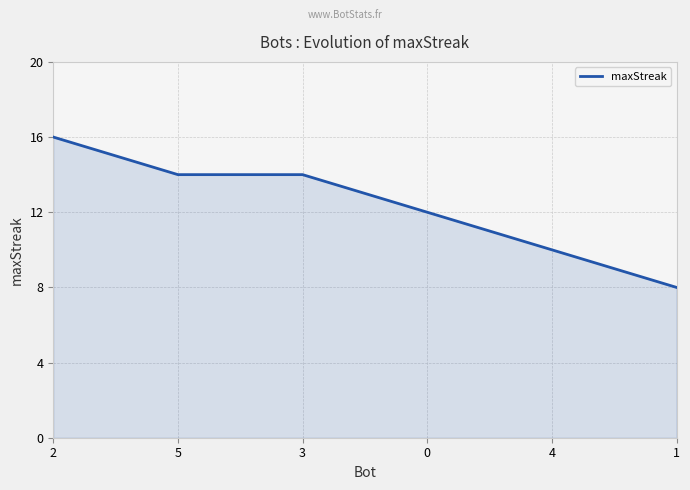

What is the greatest value displayed?

16